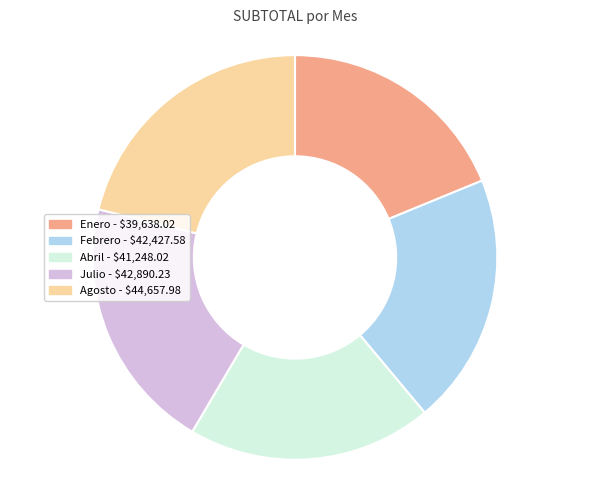

The Febrero slice represents 15% of the pie. True or false?

False